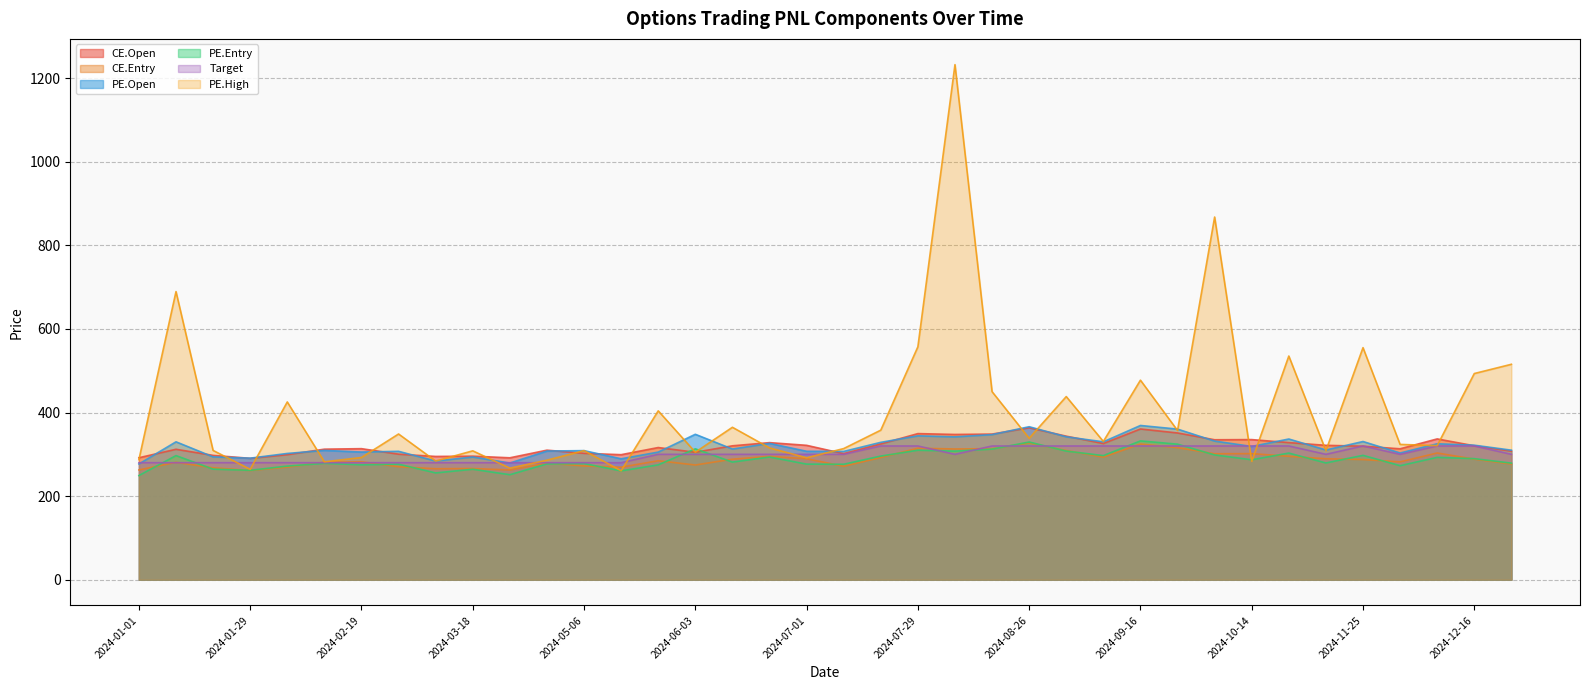

Rank the series by their maximum value, from highest to lowest.

PE.High, PE.Open, CE.Open, PE.Entry, CE.Entry, Target